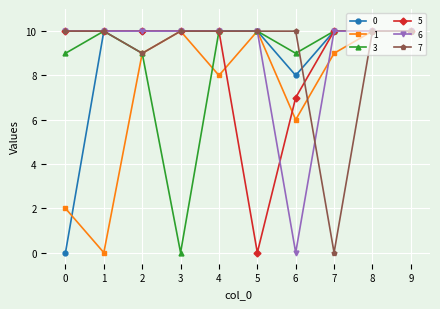

Does the chart have visible grid lines?

Yes